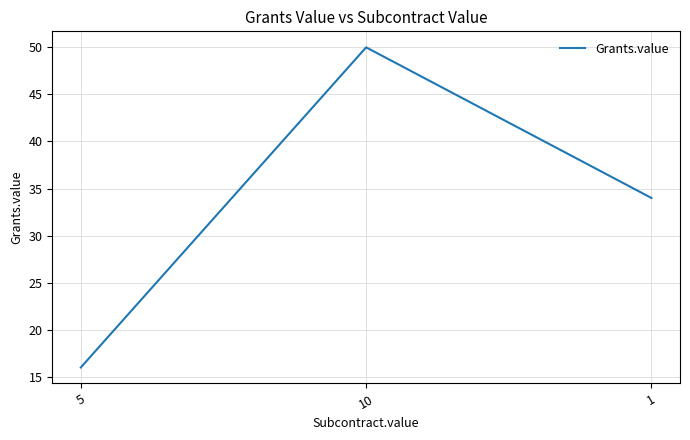

How many categories are shown in the chart?

3